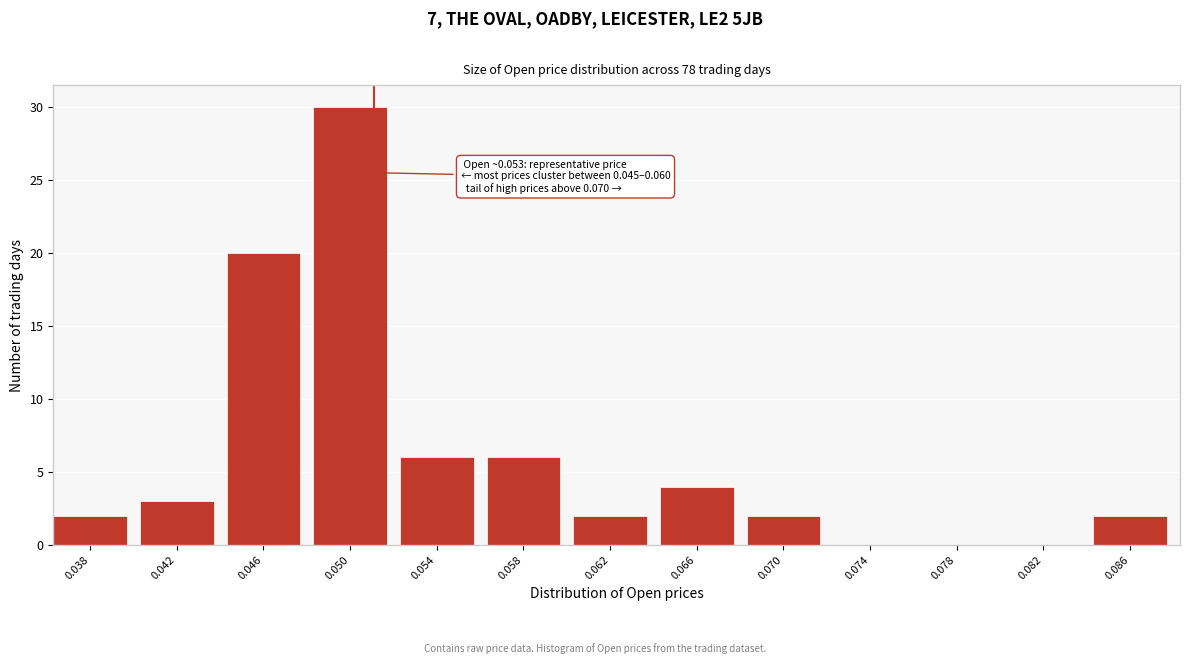

Reading left to right, extract all data points from this chart.

0.038=2	0.042=3	0.046=20	0.050=30	0.054=6	0.058=6	0.062=2	0.066=4	0.070=2	0.074=0	0.078=0	0.082=0	0.086=2